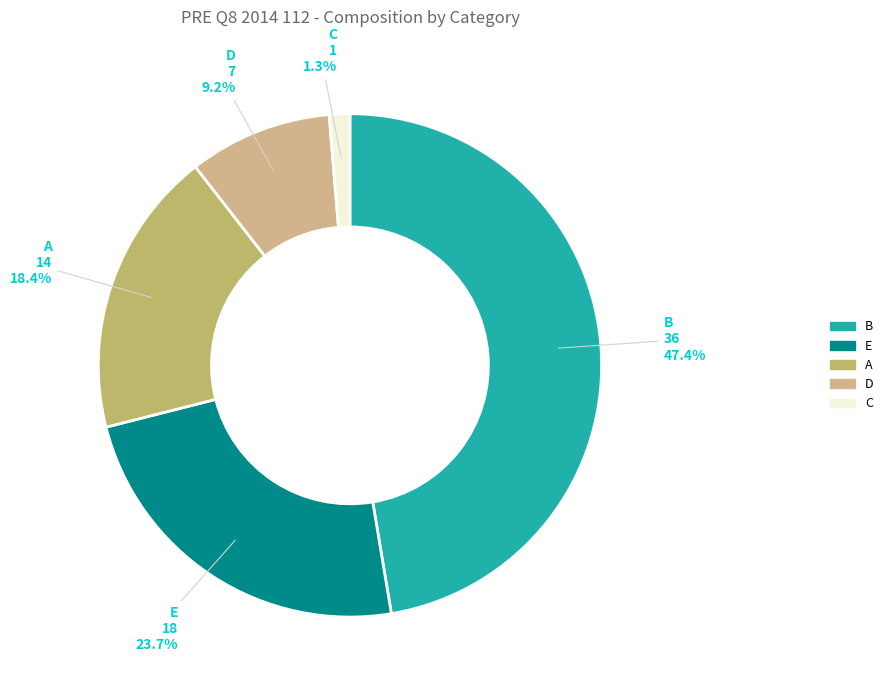

Between A and C, which is larger?

A